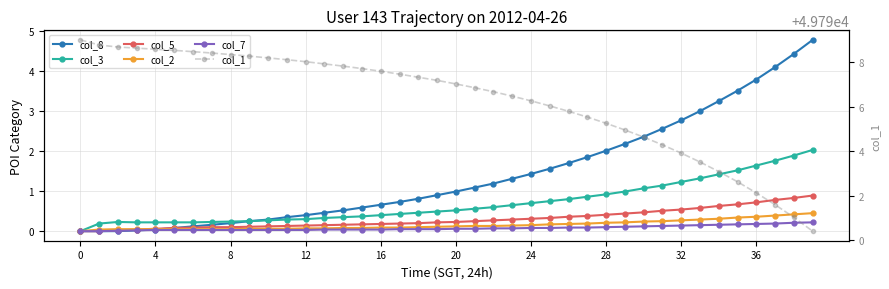

Reading right to left, extract all data points from this chart.

col_8: 4.8	4.4	4.1	3.8	3.5	3.2	3.0	2.8	2.6	2.4	2.2	2.0	1.9	1.7	1.6	1.4	1.3	1.2	1.1	1.0	0.9	0.8	0.7	0.7	0.6	0.5	0.5	0.4	0.3	0.3	0.2	0.2	0.2	0.1	0.1	0.0	0.0	0.0	0.0	0.0
col_3: 2.0	1.9	1.8	1.6	1.5	1.4	1.3	1.2	1.1	1.1	1.0	0.9	0.9	0.8	0.8	0.7	0.7	0.6	0.6	0.5	0.5	0.5	0.4	0.4	0.4	0.3	0.3	0.3	0.3	0.3	0.2	0.2	0.2	0.2	0.2	0.2	0.2	0.2	0.2	0.0
col_5: 0.9	0.8	0.8	0.7	0.7	0.6	0.6	0.5	0.5	0.5	0.4	0.4	0.4	0.4	0.3	0.3	0.3	0.3	0.2	0.2	0.2	0.2	0.2	0.2	0.2	0.2	0.1	0.1	0.1	0.1	0.1	0.1	0.1	0.1	0.1	0.1	0.0	0.0	0.0	0.0
col_2: 0.5	0.4	0.4	0.4	0.3	0.3	0.3	0.3	0.2	0.2	0.2	0.2	0.2	0.2	0.2	0.1	0.1	0.1	0.1	0.1	0.1	0.1	0.1	0.1	0.1	0.1	0.1	0.1	0.1	0.1	0.1	0.1	0.1	0.1	0.1	0.1	0.1	0.1	0.0	0.0
col_7: 0.2	0.2	0.2	0.2	0.2	0.2	0.1	0.1	0.1	0.1	0.1	0.1	0.1	0.1	0.1	0.1	0.1	0.1	0.1	0.1	0.1	0.1	0.1	0.0	0.0	0.0	0.0	0.0	0.0	0.0	0.0	0.0	0.0	0.0	0.0	0.0	0.0	0.0	0.0	0.0
col_1: 49790.4	49791.0	49791.6	49792.1	49792.6	49793.1	49793.5	49793.9	49794.3	49794.6	49794.9	49795.2	49795.5	49795.8	49796.0	49796.3	49796.5	49796.7	49796.8	49797.0	49797.2	49797.3	49797.5	49797.6	49797.7	49797.8	49797.9	49798.0	49798.1	49798.2	49798.3	49798.3	49798.4	49798.5	49798.5	49798.6	49798.6	49798.7	49798.8	49799.0